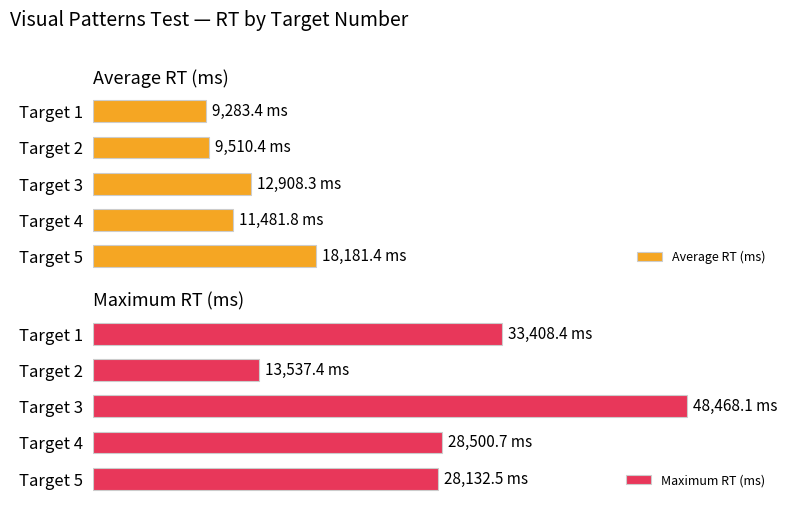

Where does the Average RT (ms) series first go above 11481?

Target 3